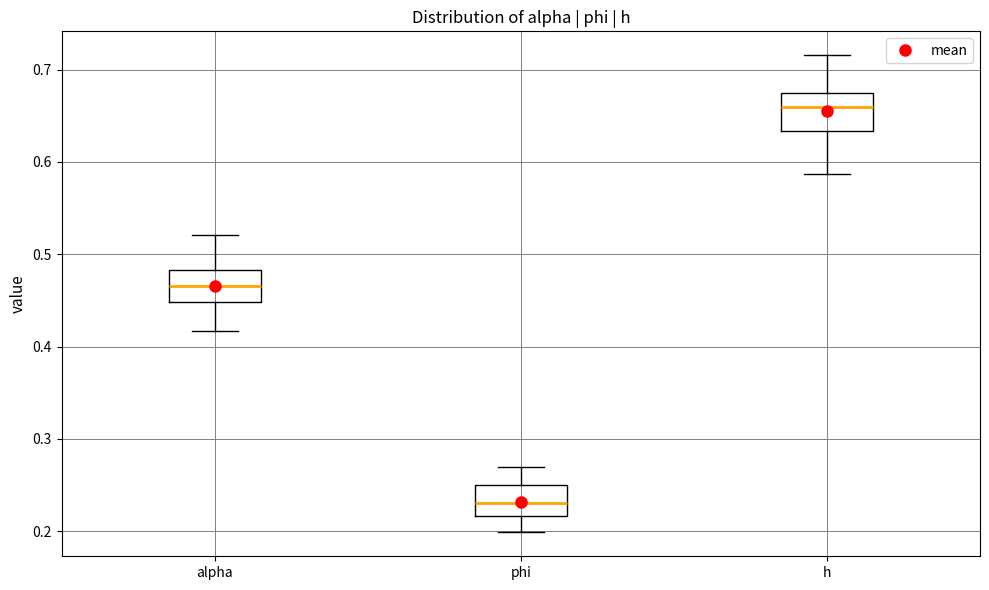

Which box's median line is the highest?

h